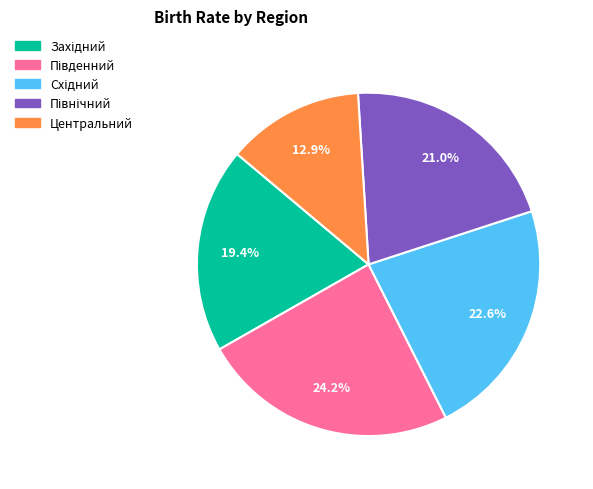

Count the number of slices in the pie.

5